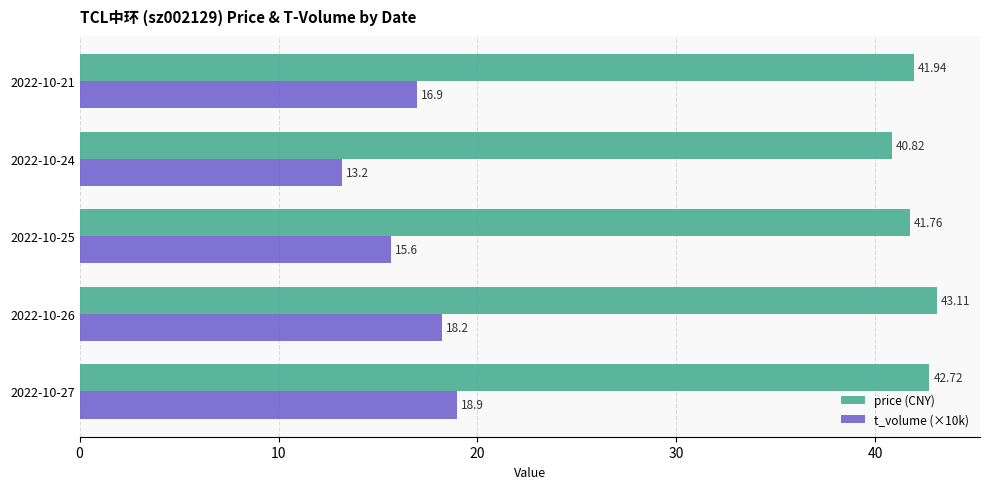

What is the difference between the highest and lowest values at 2022-10-26?

24.9